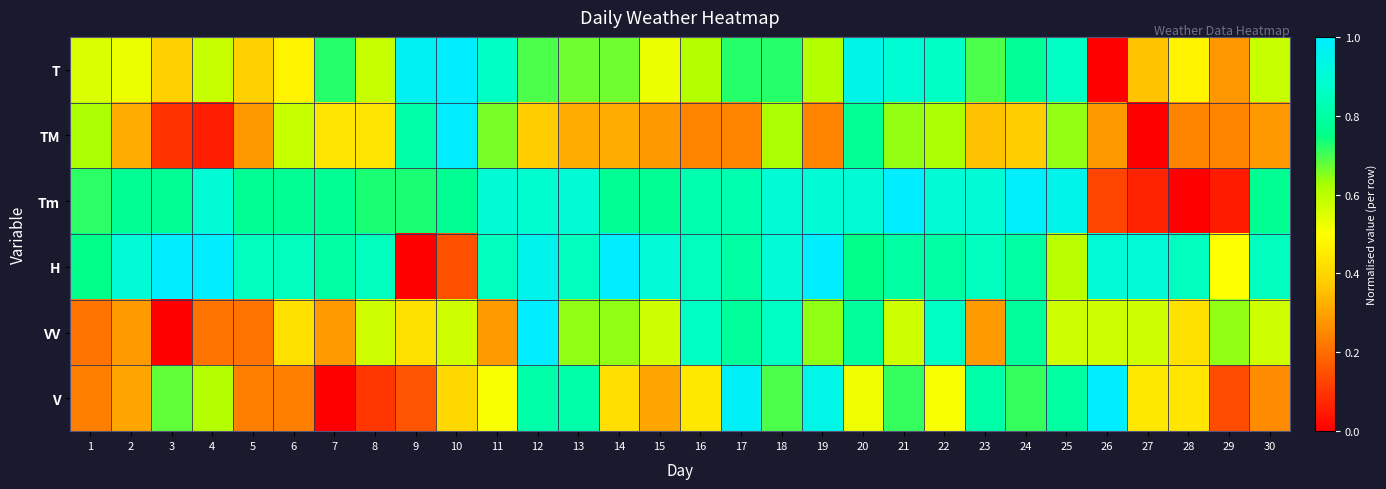

Reading right to left, list all the values displayed in this chart.

T: 30=0.6	29=0.3	28=0.5	27=0.4	26=0.0	25=0.9	24=0.8	23=0.7	22=0.9	21=0.9	20=0.9	19=0.6	18=0.7	17=0.7	16=0.6	15=0.5	14=0.7	13=0.7	12=0.7	11=0.9	10=1.0	9=1.0	8=0.6	7=0.7	6=0.5	5=0.4	4=0.6	3=0.4	2=0.5	1=0.6
TM: 30=0.3	29=0.2	28=0.2	27=0.0	26=0.3	25=0.6	24=0.4	23=0.4	22=0.6	21=0.6	20=0.8	19=0.2	18=0.6	17=0.2	16=0.2	15=0.3	14=0.3	13=0.3	12=0.4	11=0.7	10=1.0	9=0.8	8=0.4	7=0.4	6=0.6	5=0.3	4=0.1	3=0.1	2=0.3	1=0.6
Tm: 30=0.8	29=0.1	28=0.0	27=0.1	26=0.1	25=0.9	24=1.0	23=0.9	22=0.9	21=1.0	20=0.9	19=0.9	18=0.9	17=0.8	16=0.8	15=0.8	14=0.8	13=0.9	12=0.9	11=0.9	10=0.8	9=0.7	8=0.7	7=0.8	6=0.8	5=0.8	4=0.9	3=0.8	2=0.8	1=0.7
H: 30=0.8	29=0.5	28=0.8	27=0.9	26=0.9	25=0.6	24=0.8	23=0.8	22=0.8	21=0.8	20=0.8	19=1.0	18=0.9	17=0.8	16=0.8	15=0.9	14=1.0	13=0.8	12=0.9	11=0.8	10=0.1	9=0.0	8=0.8	7=0.8	6=0.8	5=0.8	4=1.0	3=1.0	2=0.9	1=0.8
VV: 30=0.6	29=0.6	28=0.4	27=0.6	26=0.6	25=0.6	24=0.8	23=0.3	22=0.9	21=0.6	20=0.8	19=0.6	18=0.9	17=0.8	16=0.9	15=0.6	14=0.6	13=0.6	12=1.0	11=0.3	10=0.6	9=0.4	8=0.6	7=0.3	6=0.4	5=0.2	4=0.2	3=0.0	2=0.3	1=0.2
V: 30=0.3	29=0.1	28=0.4	27=0.4	26=1.0	25=0.8	24=0.7	23=0.8	22=0.5	21=0.7	20=0.5	19=0.9	18=0.7	17=1.0	16=0.4	15=0.3	14=0.4	13=0.8	12=0.8	11=0.5	10=0.4	9=0.2	8=0.1	7=0.0	6=0.2	5=0.2	4=0.6	3=0.7	2=0.3	1=0.2